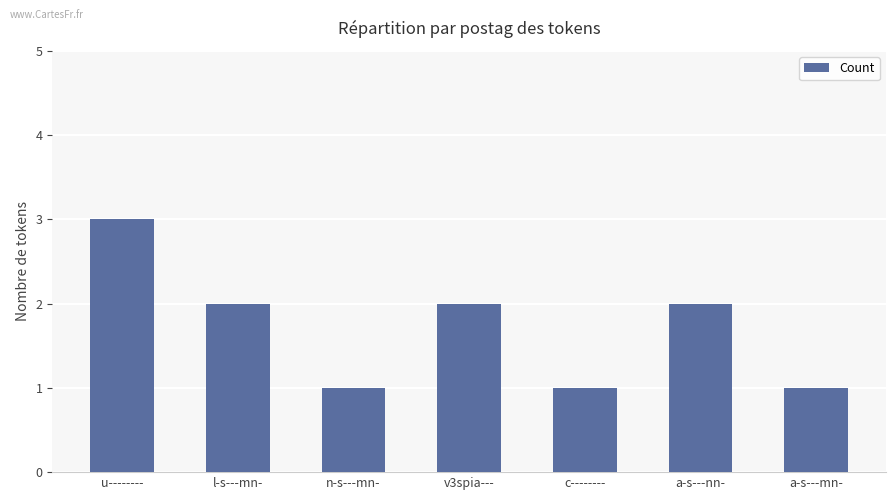

The chart shows a value of 3 at u--------. True or false?

True